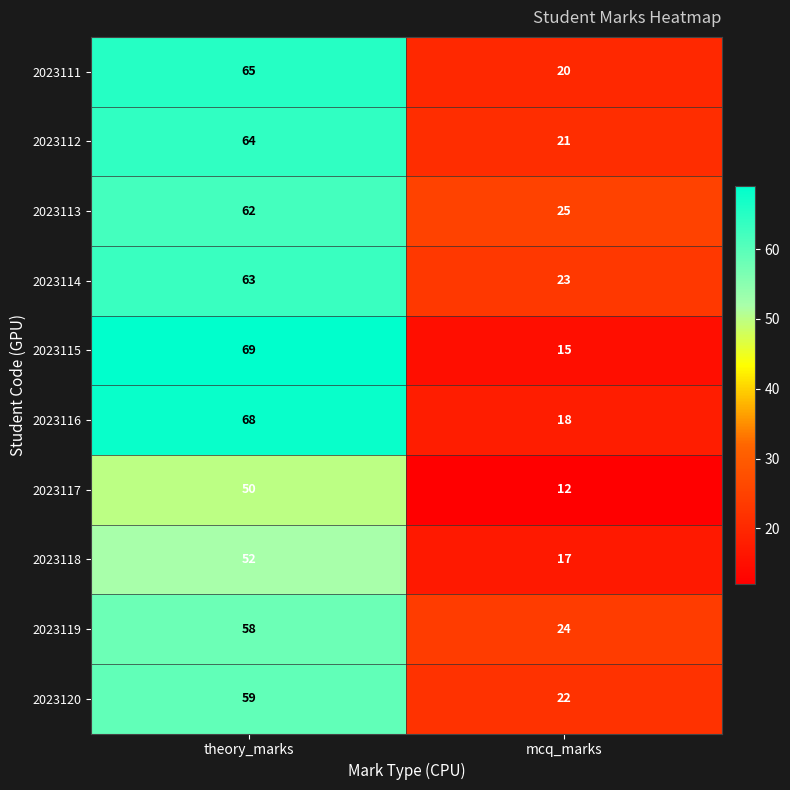

What is the difference between the maximum and minimum values in the 2023119 series?

34